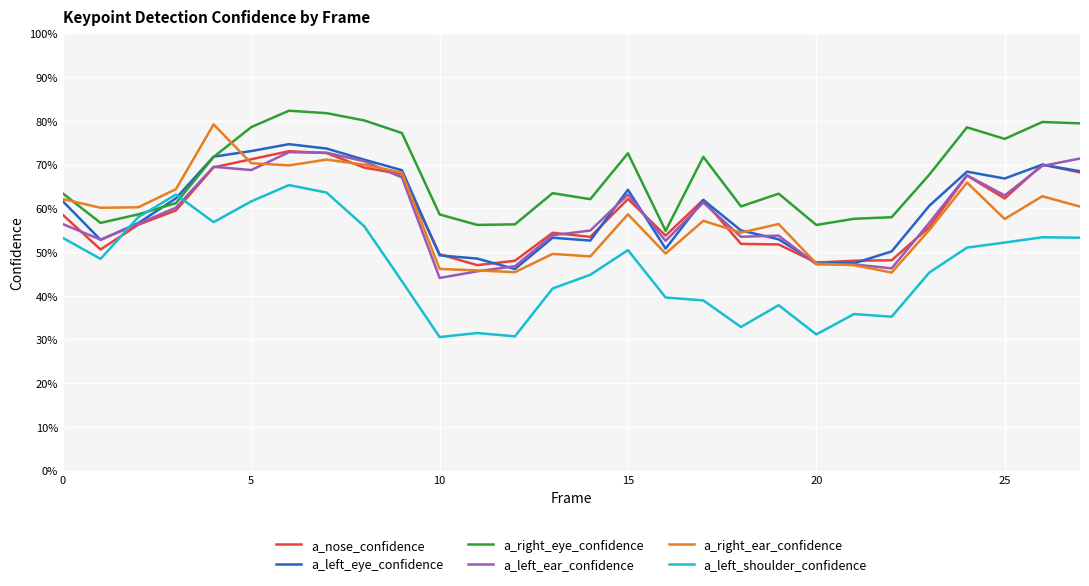

Which category has the lowest value across all series?

10